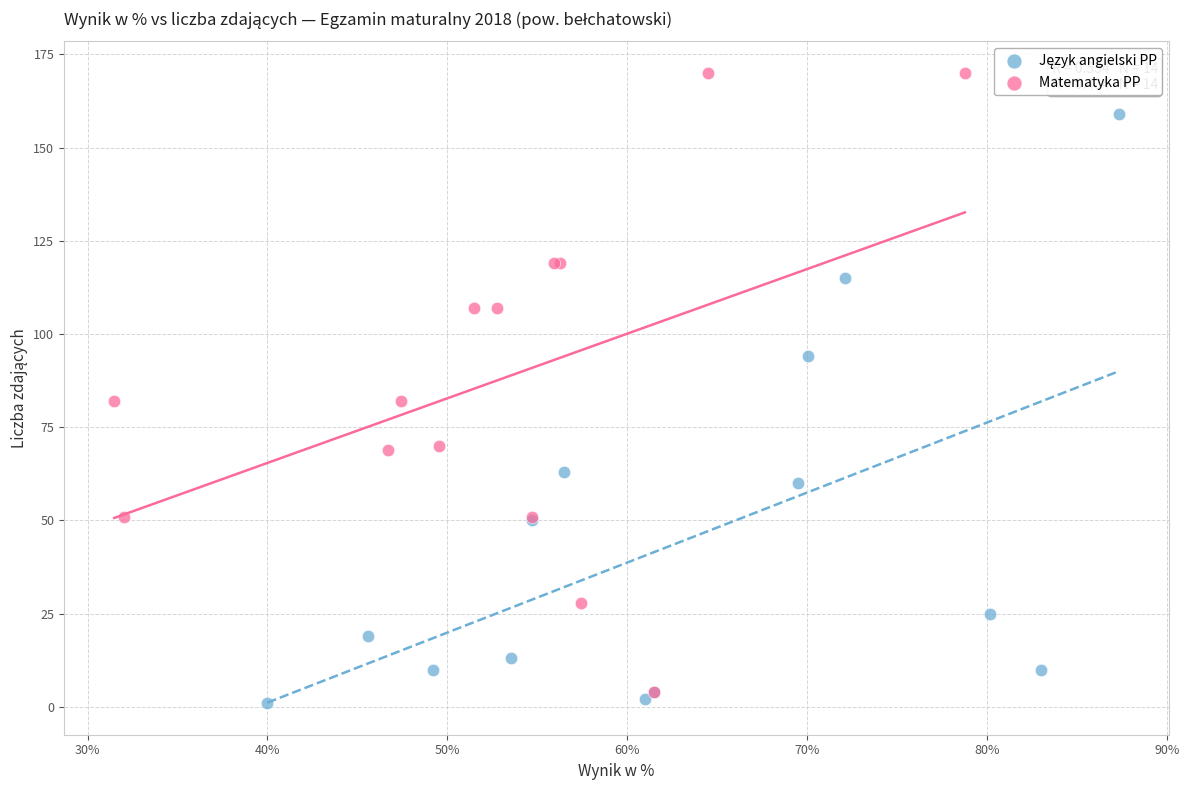

Which series has the widest spread of Y values?

Matematyka PP